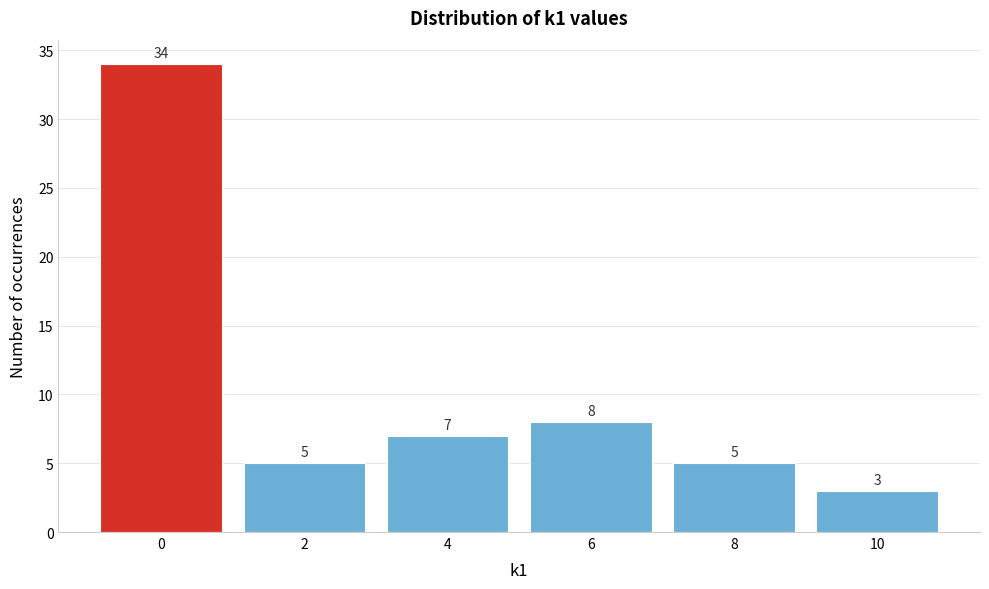

Reading left to right, list all the values displayed in this chart.

34	5	7	8	5	3